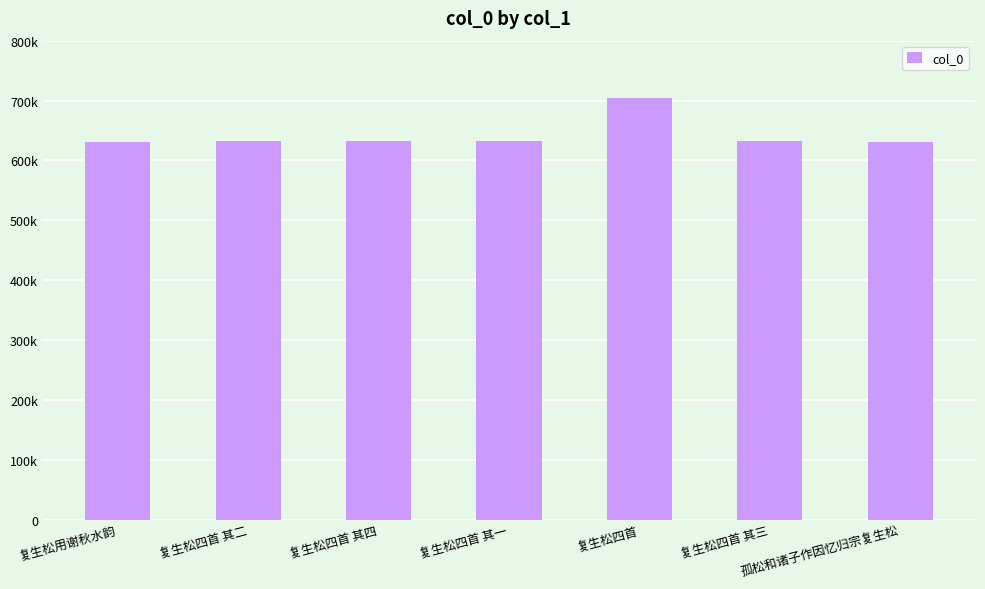

Reading left to right, extract all data points from this chart.

630681	631609	631611	631608	703735	631610	630541